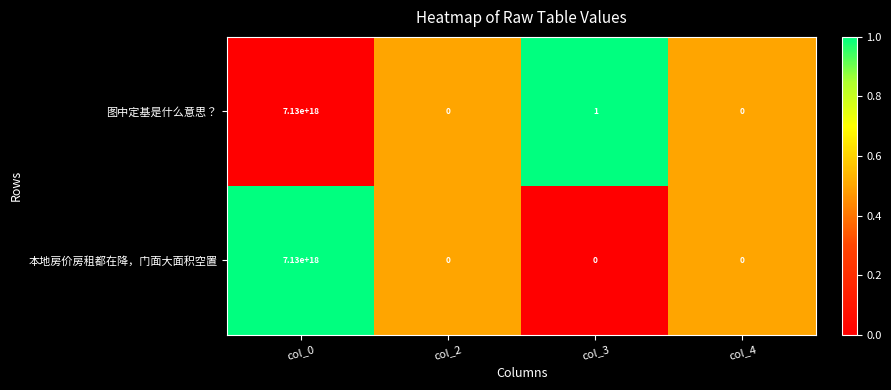

Is the value of 图中定基是什么意思？ at col_0 greater than the value of 本地房价房租都在降，门面大面积空置 at col_4?

Yes